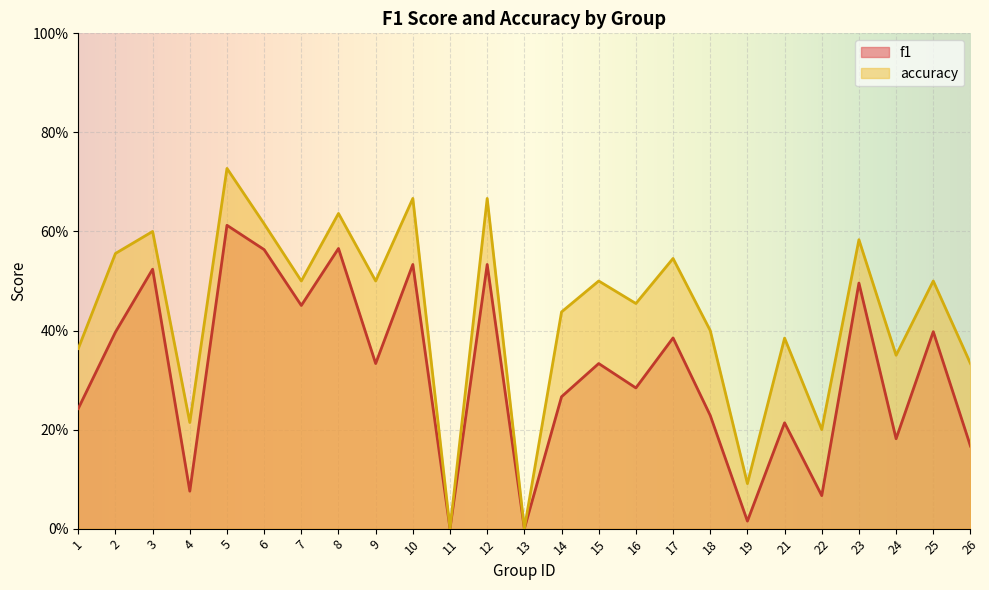

What is the sum of all accuracy values?

10.8